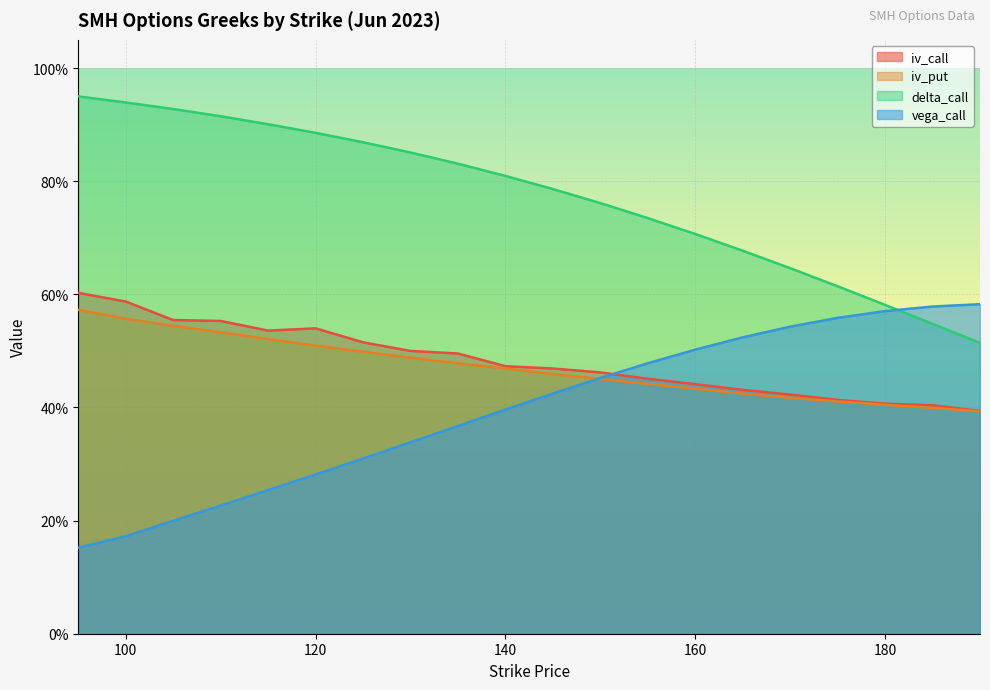

How many intersections are there between vega_call and delta_call?

1